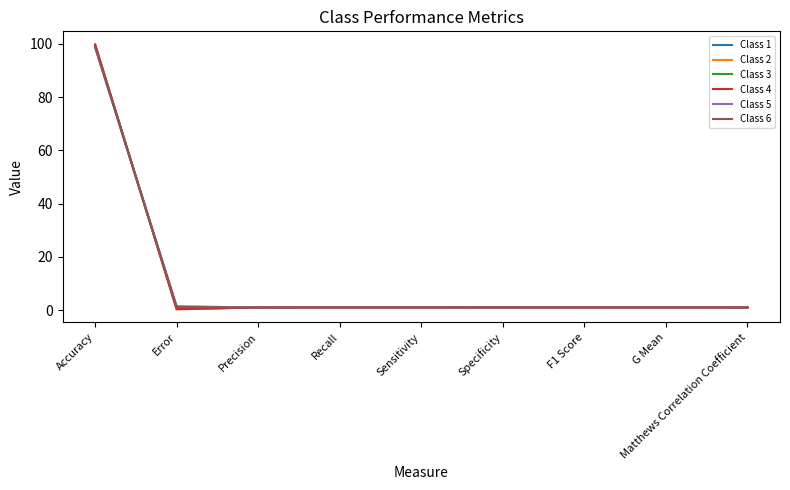

How many distinct data groups are displayed?

6